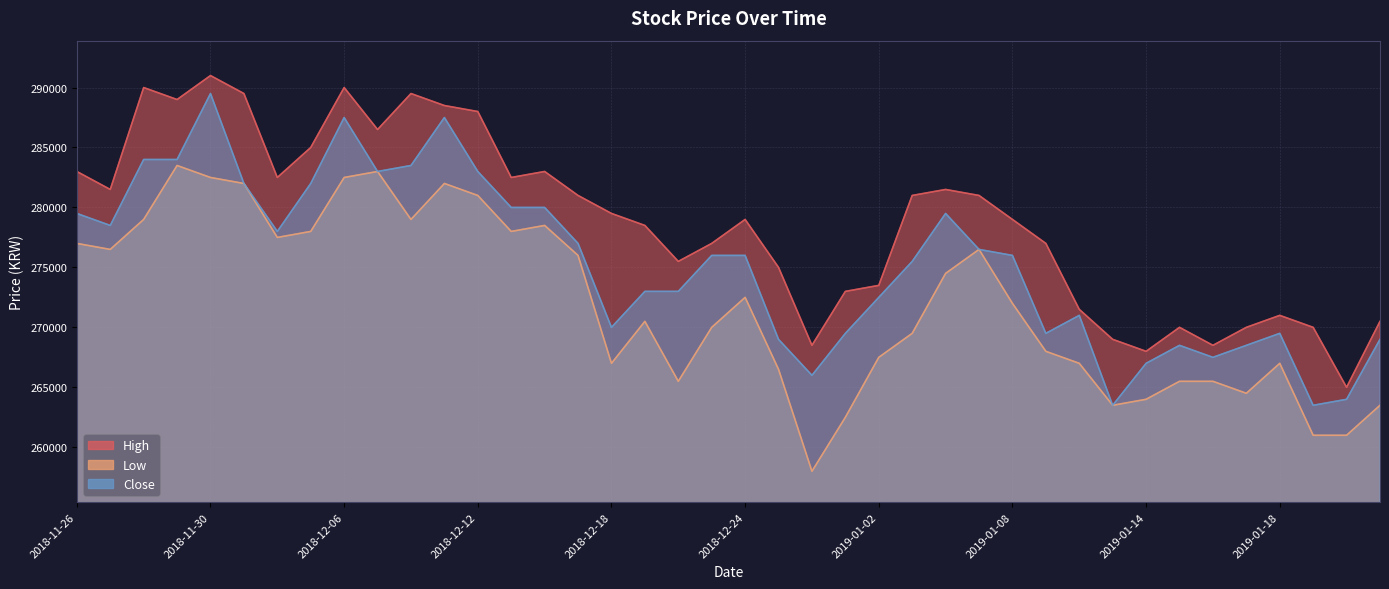

True or false: Close and High cross at least once.

False